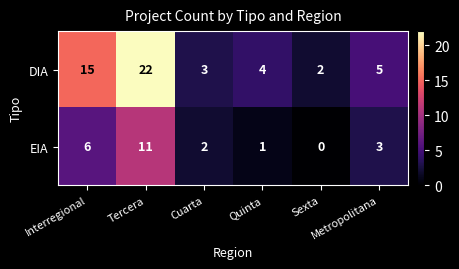

Which series has the largest total across all categories?

DIA